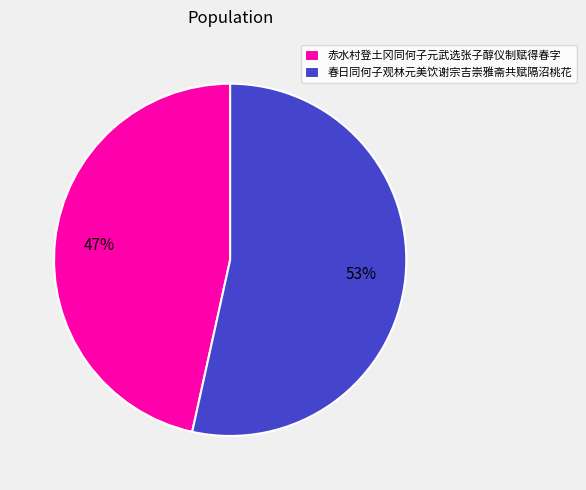

How many segments does this pie chart have?

2